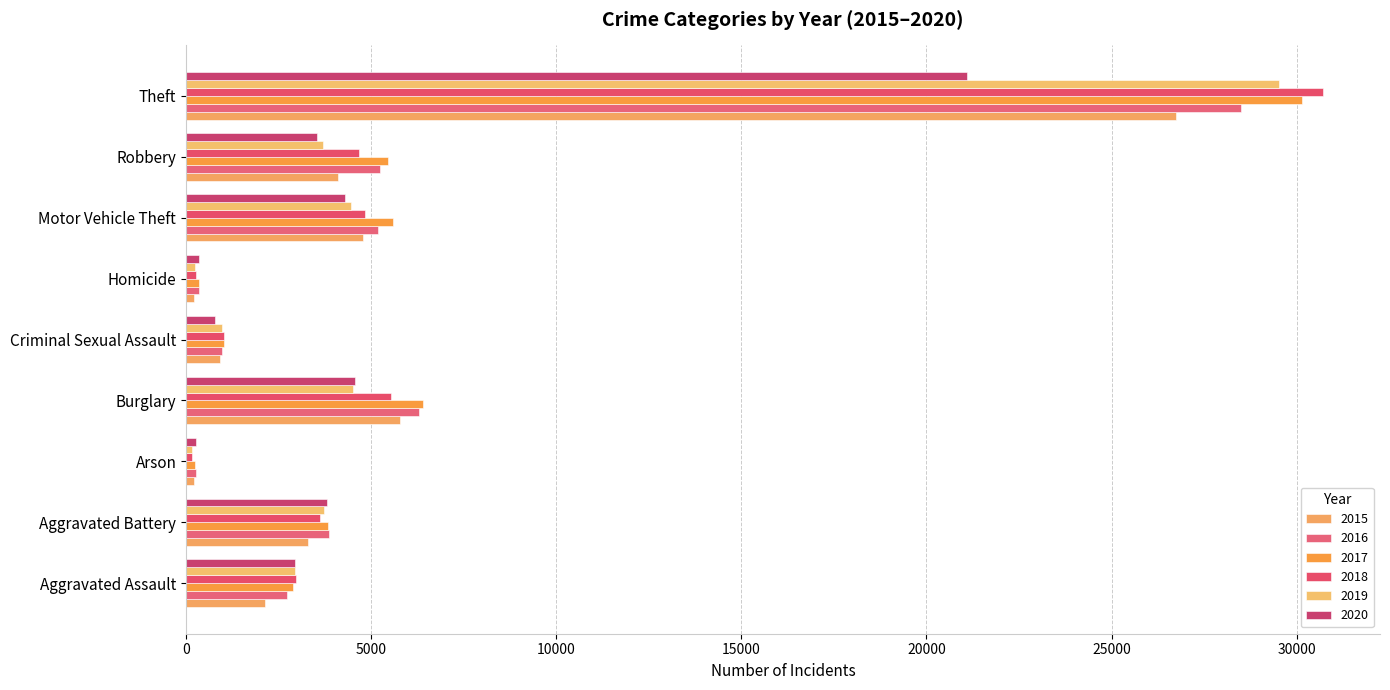

How many series are shown in this chart?

6